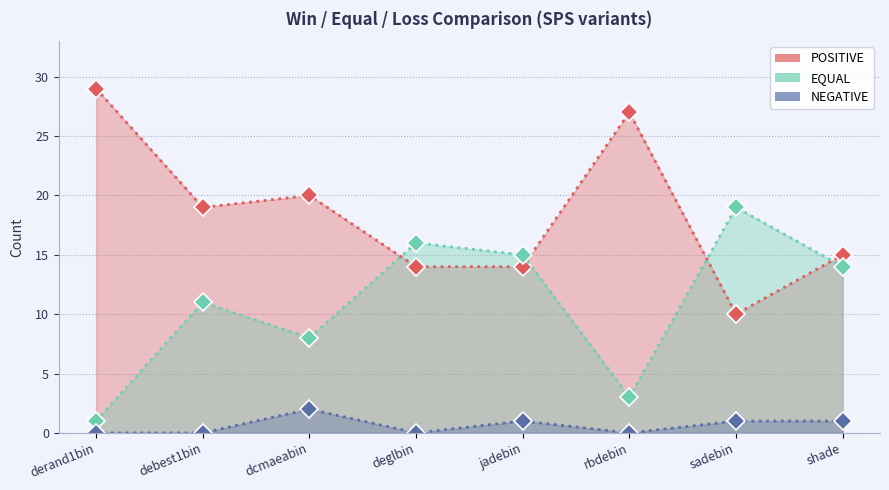

What is the label of the 3rd point from the left?

dcmaeabin